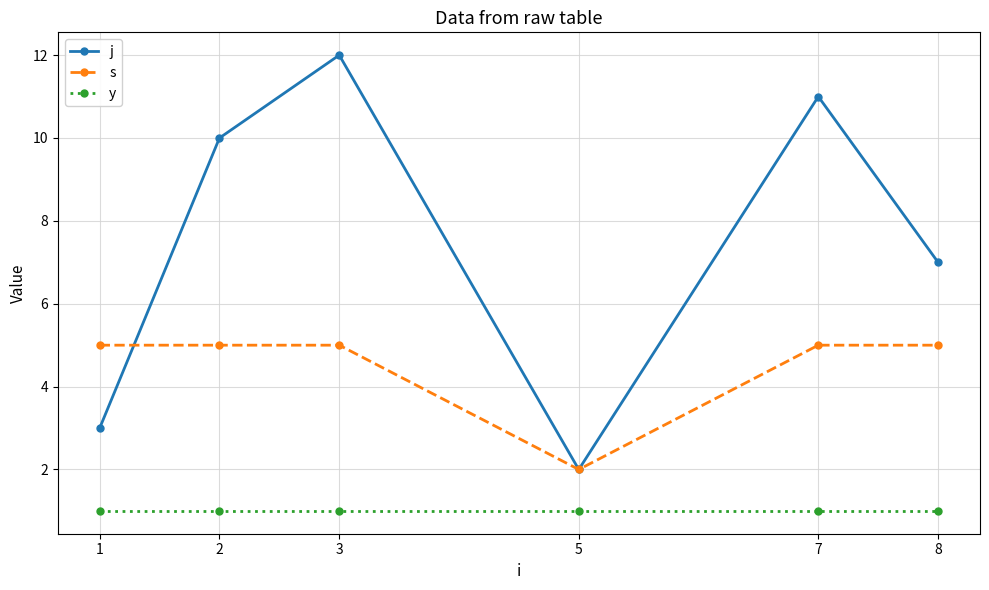

Where is s nearest to the value 3?

5